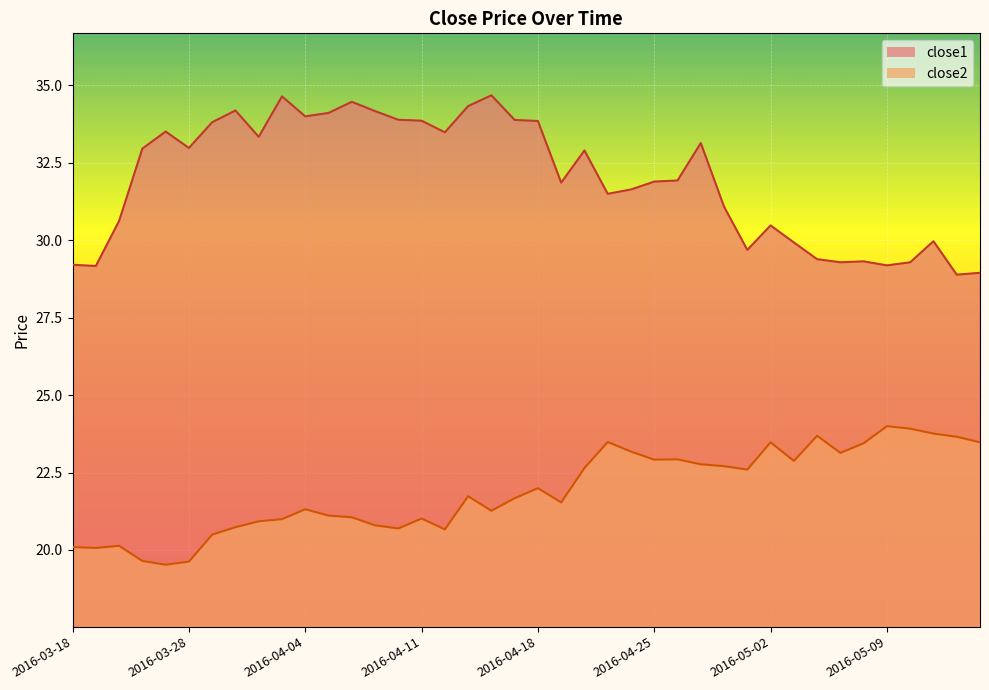

Rank the series by their average value, from lowest to highest.

close2, close1